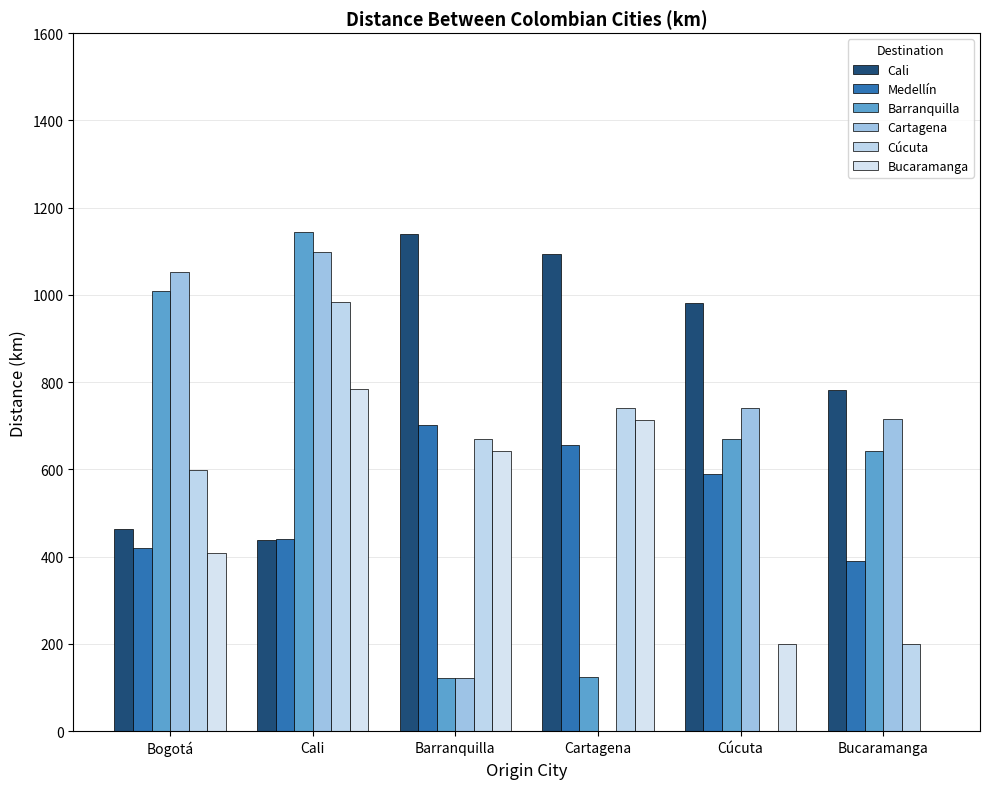

What is the label of the 4th bar from the right?

Barranquilla